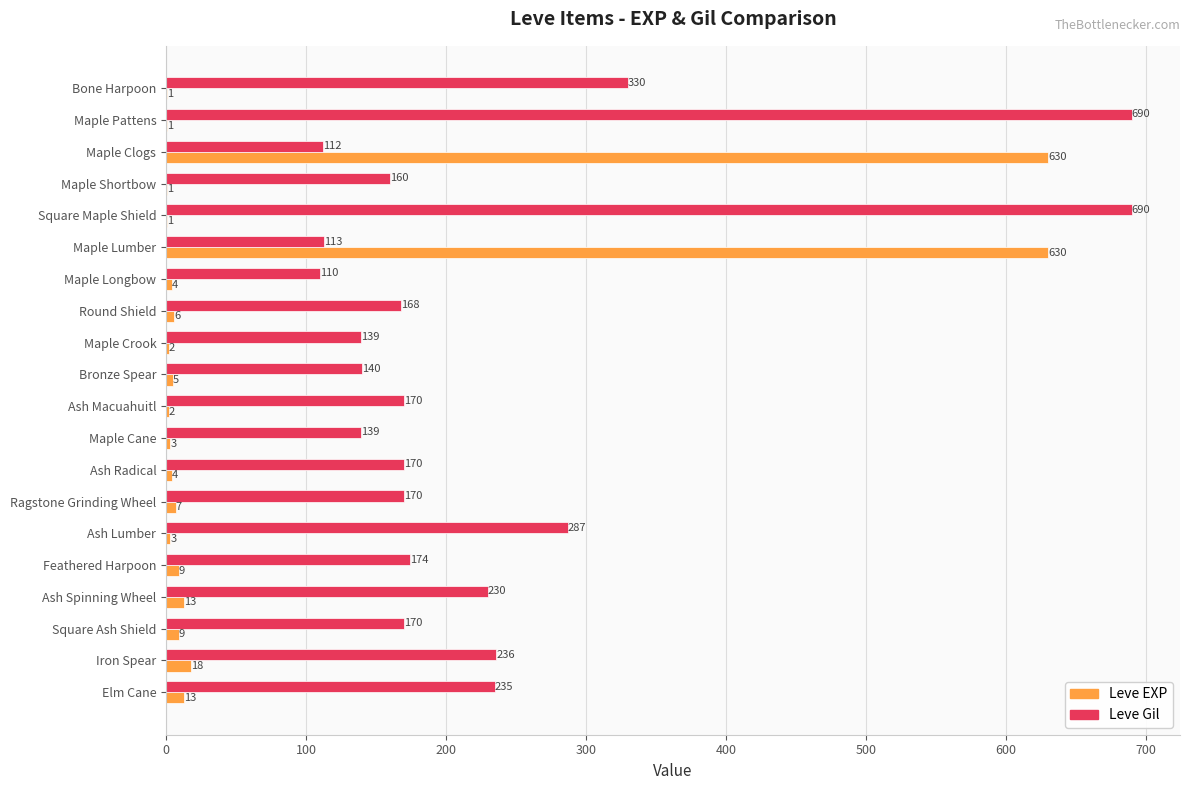

What is the sum of all Leve Gil values?

4633